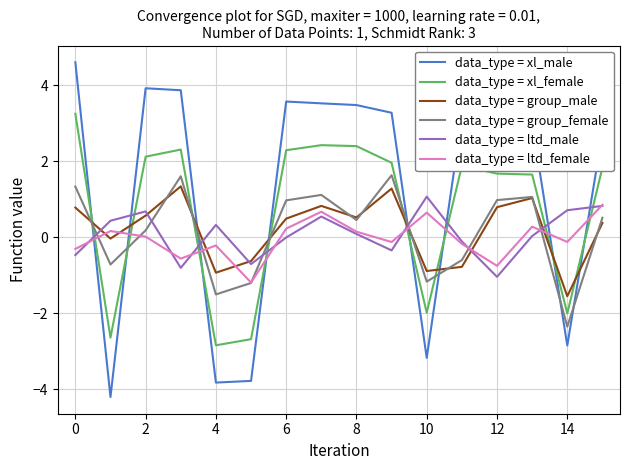

Which series has the largest total across all categories?

data_type = xl_male